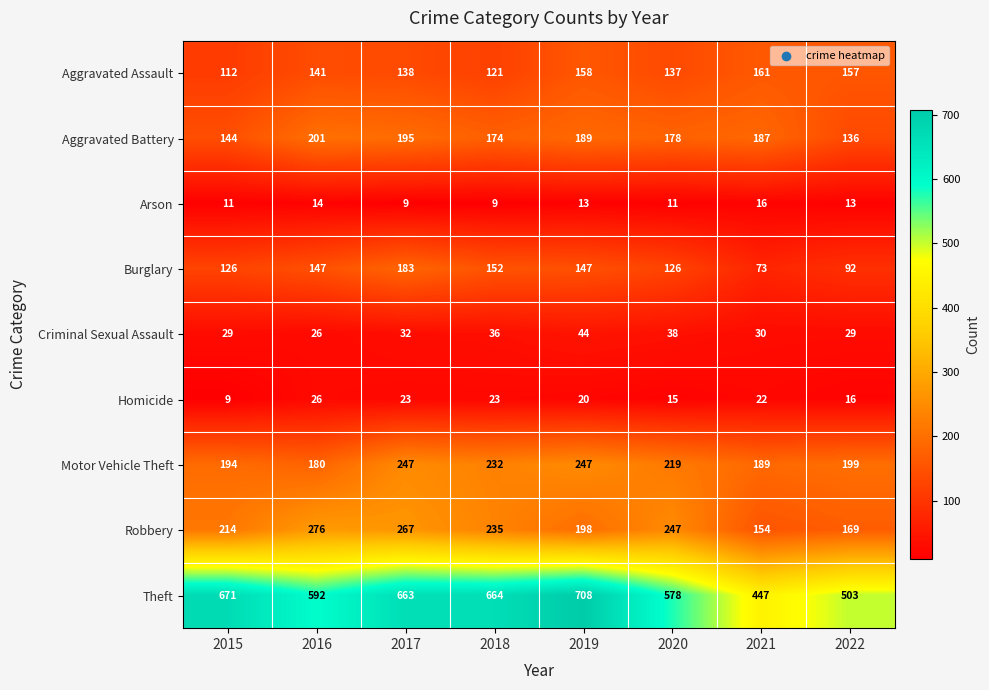

At which category is the sum across all series the highest?

2017